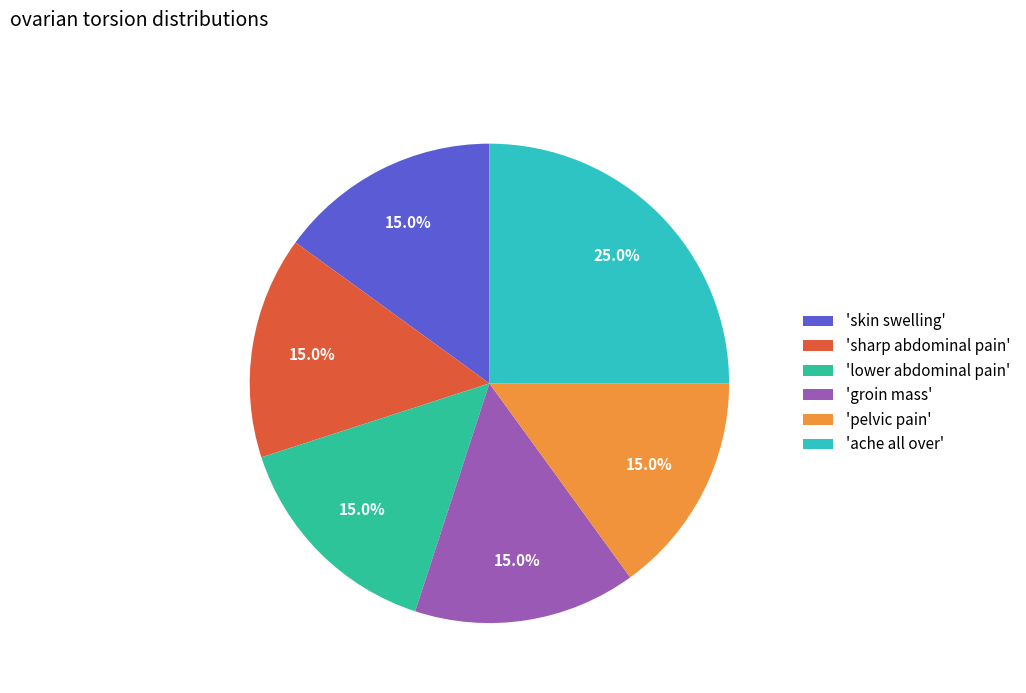

Is there a majority slice in this chart?

No